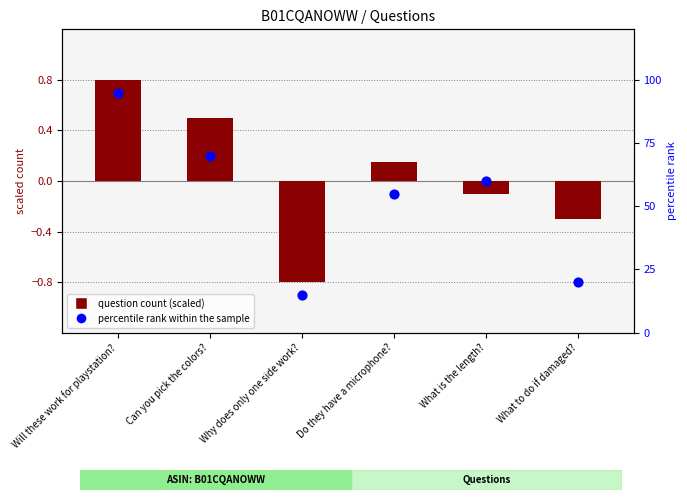

What are all the series names shown in the legend?

question count (scaled), percentile rank within the sample